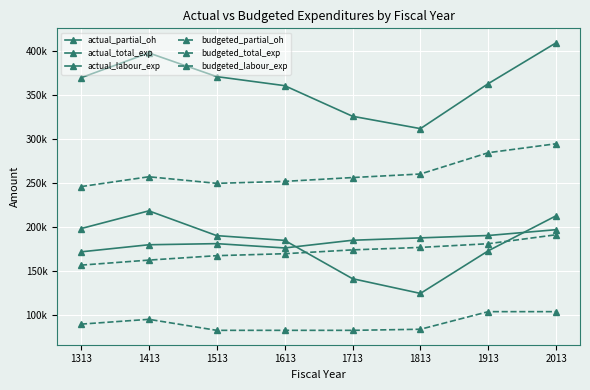

Which category has the highest value in the budgeted_partial_oh series?

1913